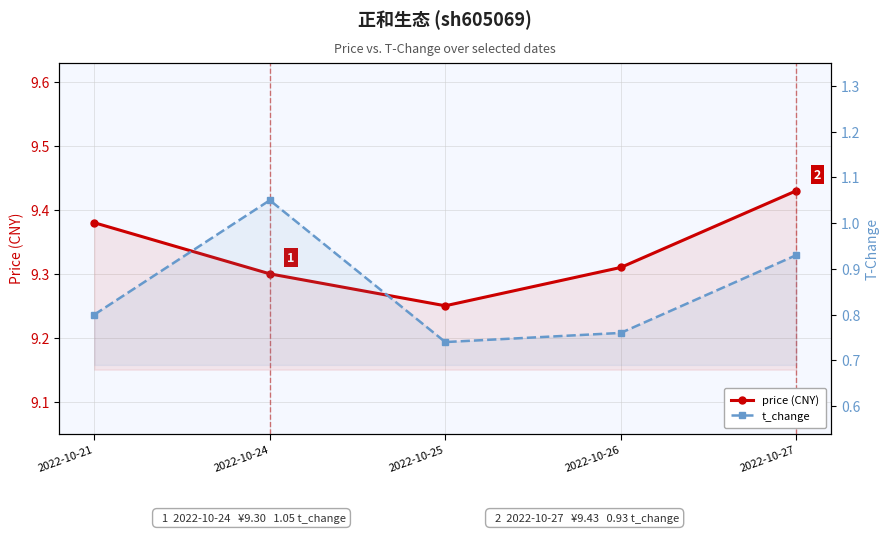

At which category is the sum across all series the highest?

2022-10-27